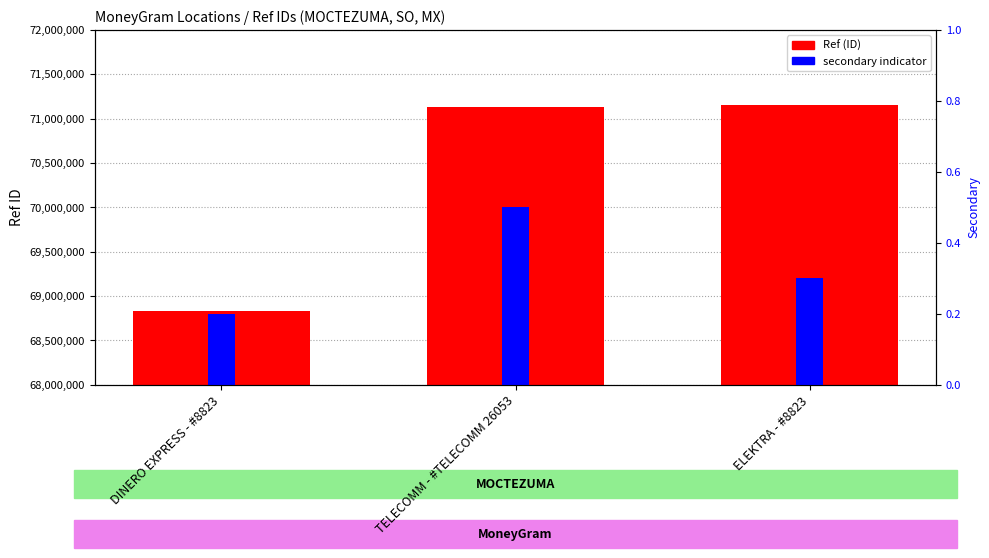

Reading right to left, transcribe all the data shown in this chart.

Ref (ID): 71149136.0	71126353.0	68836232.0
secondary indicator: 0.3	0.5	0.2